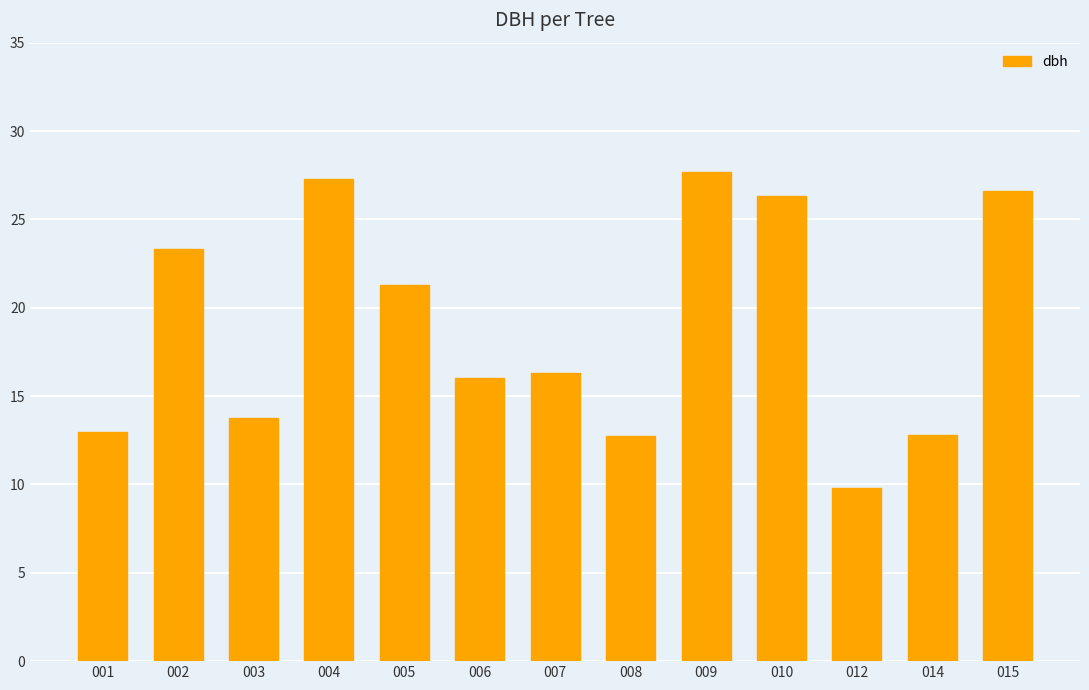

Approximately how many times larger is the value at 014 compared to 003?

0.9